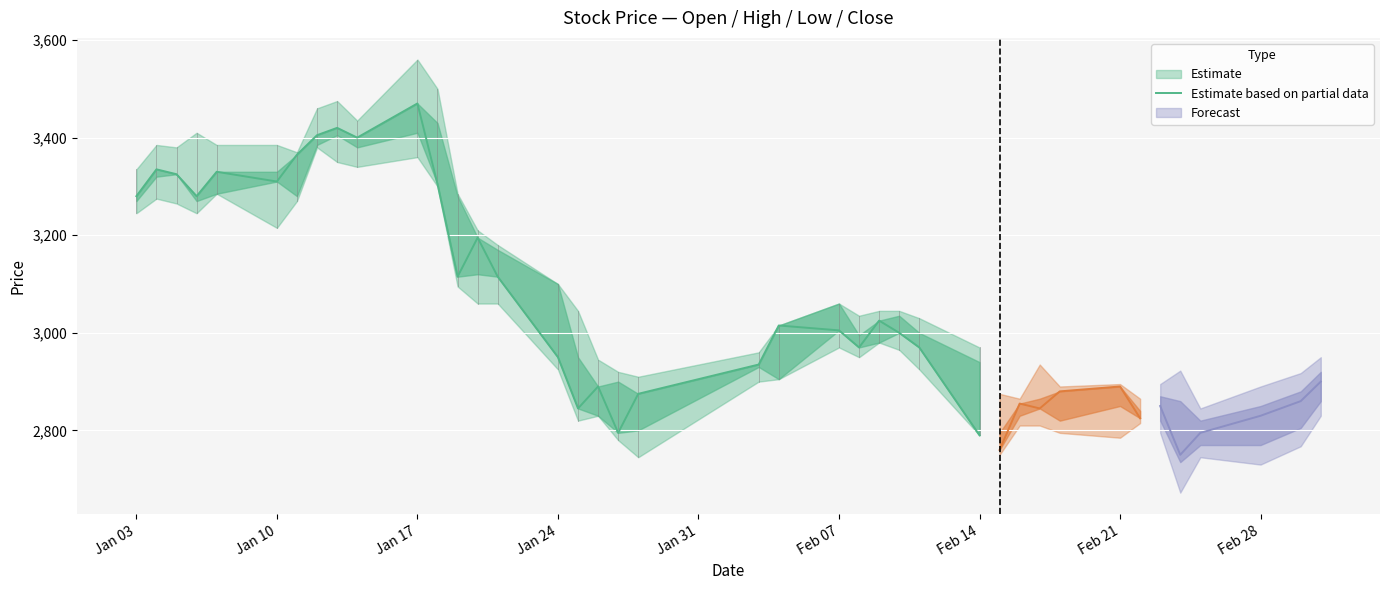

What is the value of the 27th point from the left?

2970